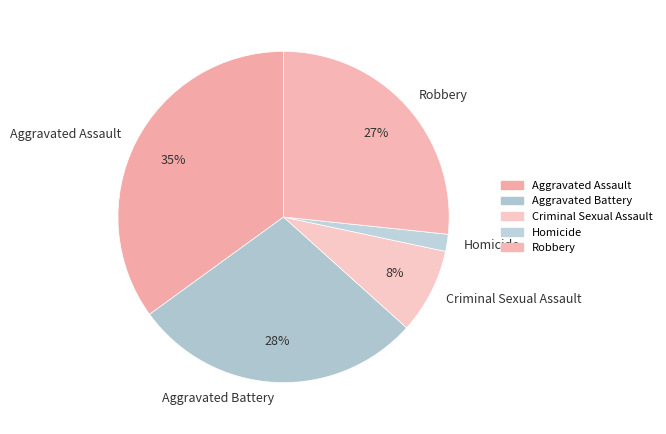

Combined, do Aggravated Battery and Robbery account for over 50%?

Yes